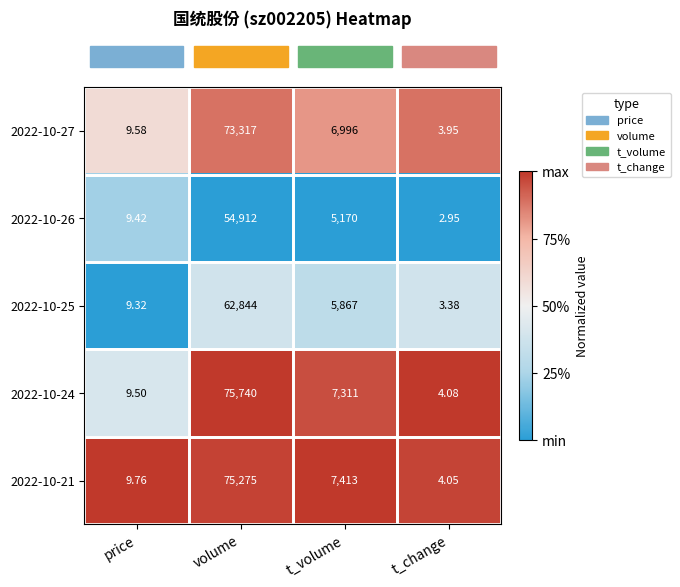

List the series in order of their peak value, lowest first.

2022-10-26, 2022-10-25, 2022-10-27, 2022-10-21, 2022-10-24